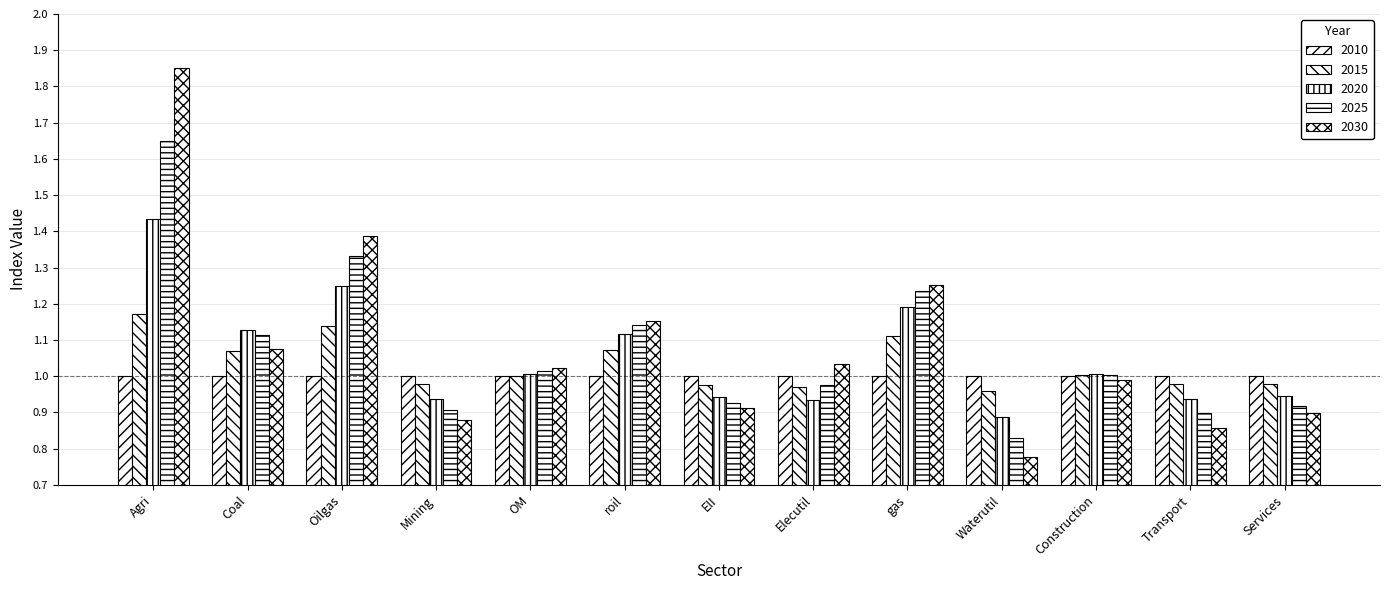

Where does the 2020 series first go above 1?

Agri